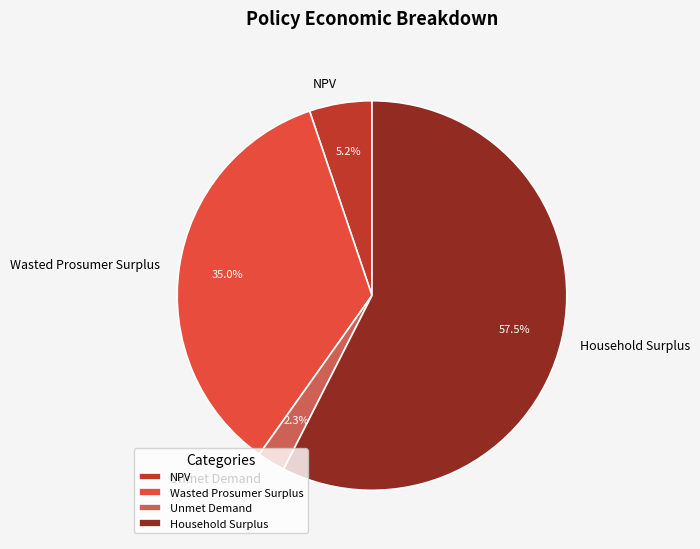

To the nearest percent, what is the difference between the Unmet Demand and Household Surplus slice percentages?

55%